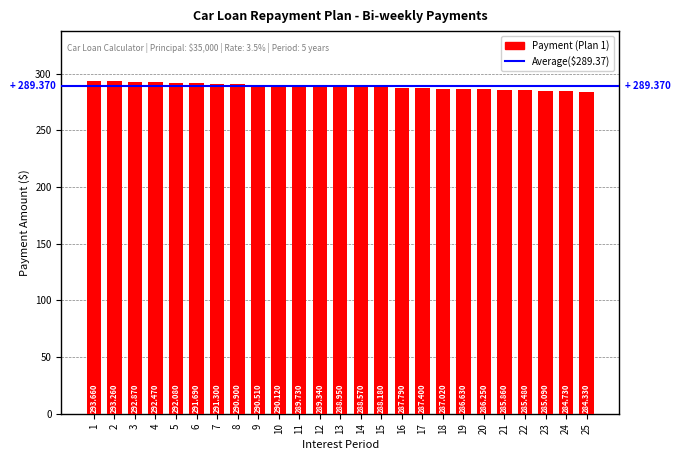

What is the average value?

289.0